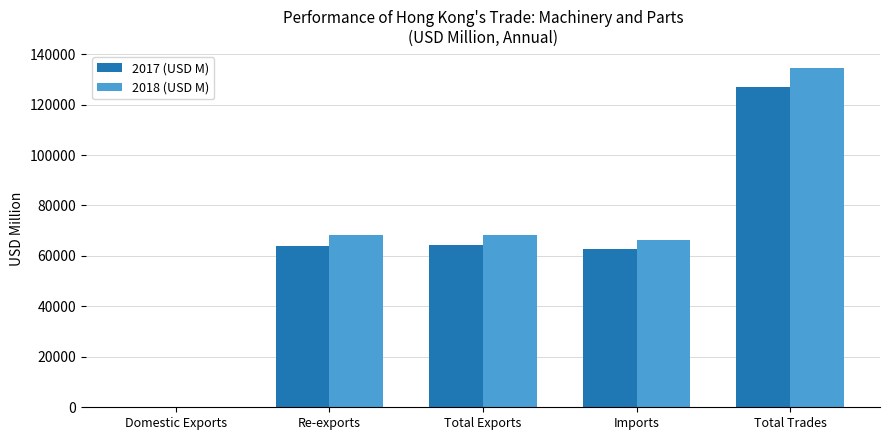

What is the sum of all 2018 (USD M) values?

337404.1